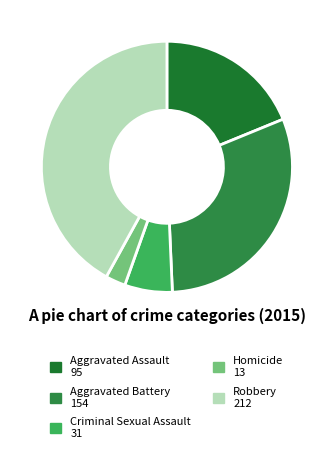

To the nearest percent, what percentage of the pie is Robbery?

42%